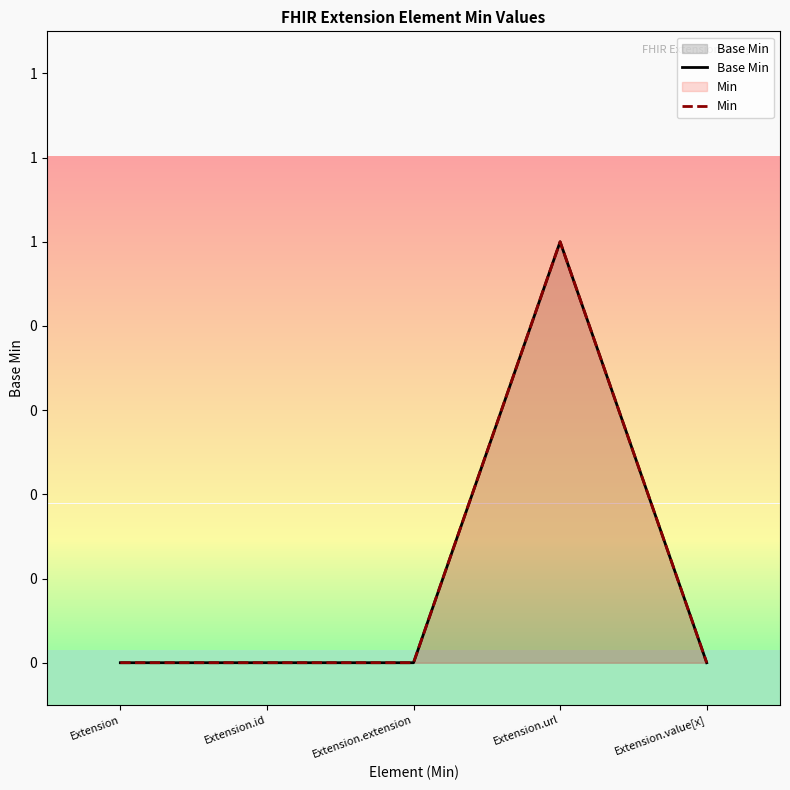

Reading left to right, what are all the values shown in this chart?

Base Min: Extension=0	Extension.id=0	Extension.extension=0	Extension.url=1	Extension.value[x]=0
Min: Extension=0	Extension.id=0	Extension.extension=0	Extension.url=1	Extension.value[x]=0